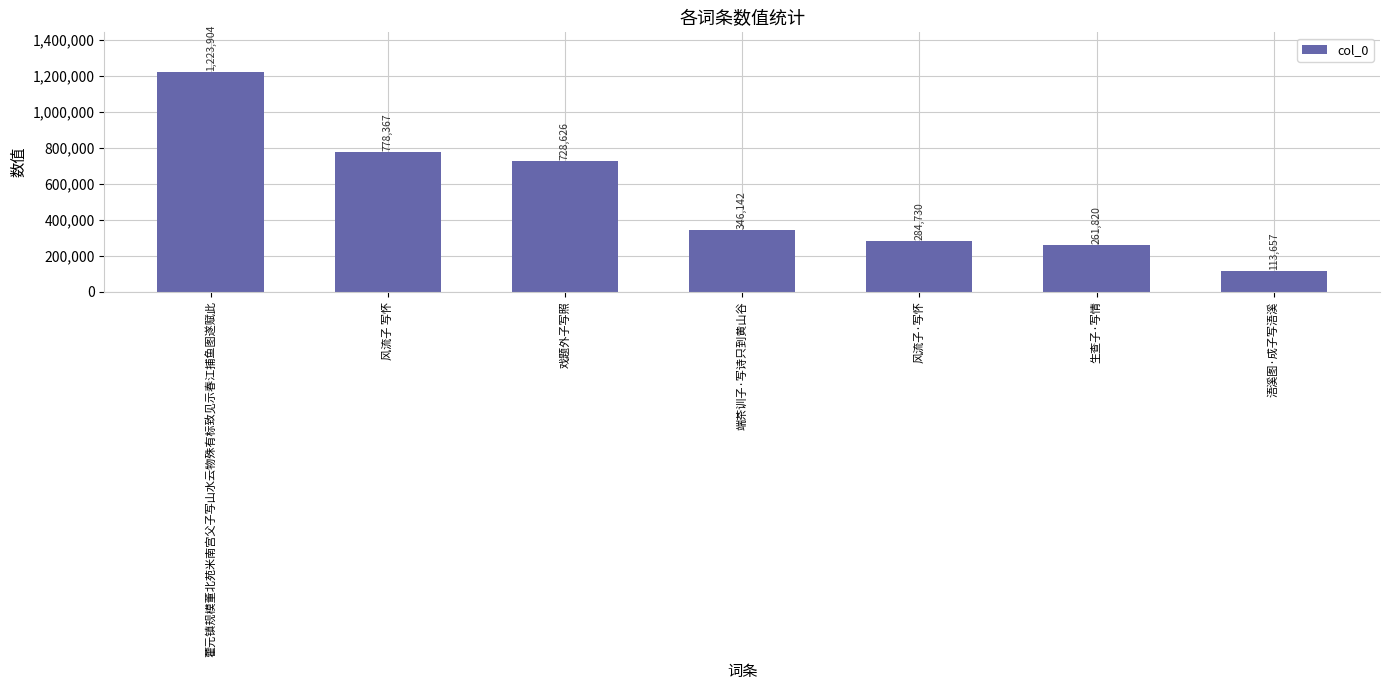

Reading right to left, list all the values displayed in this chart.

浯溪图·成子写浯溪=113657	生查子·写情=261820	风流子·写怀=284730	端茶训子·写诗只到黄山谷=346142	戏题外子写照=728626	风流子 写怀=778367	藿元镇规模董北苑米南宫父子写山水云物殊有标致见示春江捕鱼图遂赋此=1223904